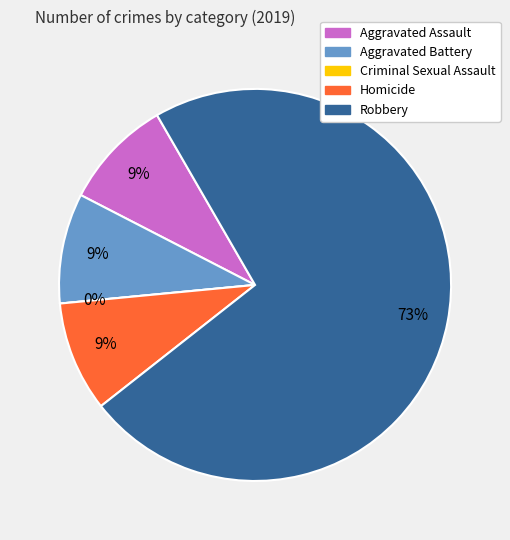

How many segments does this pie chart have?

5